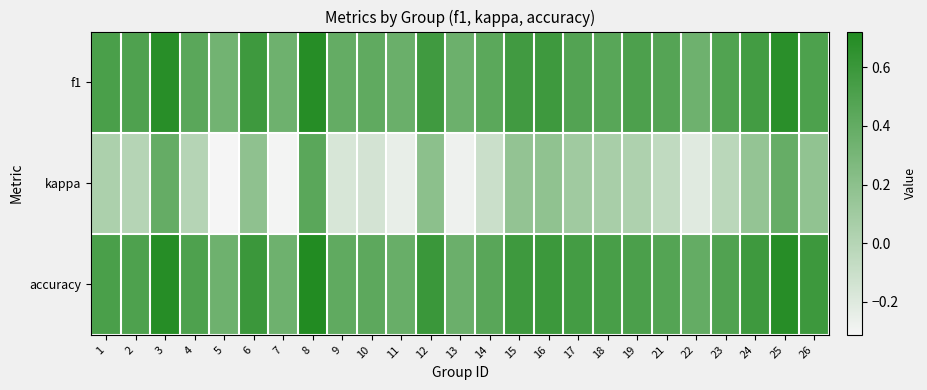

What is the total value across all series at 1?

1.1